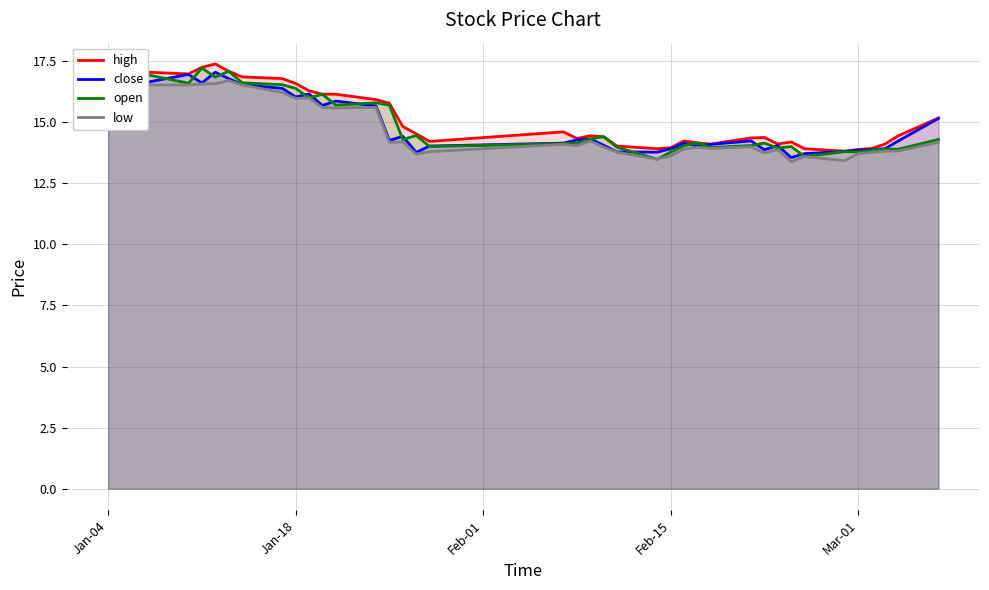

What is the sum of all low values?

590.2